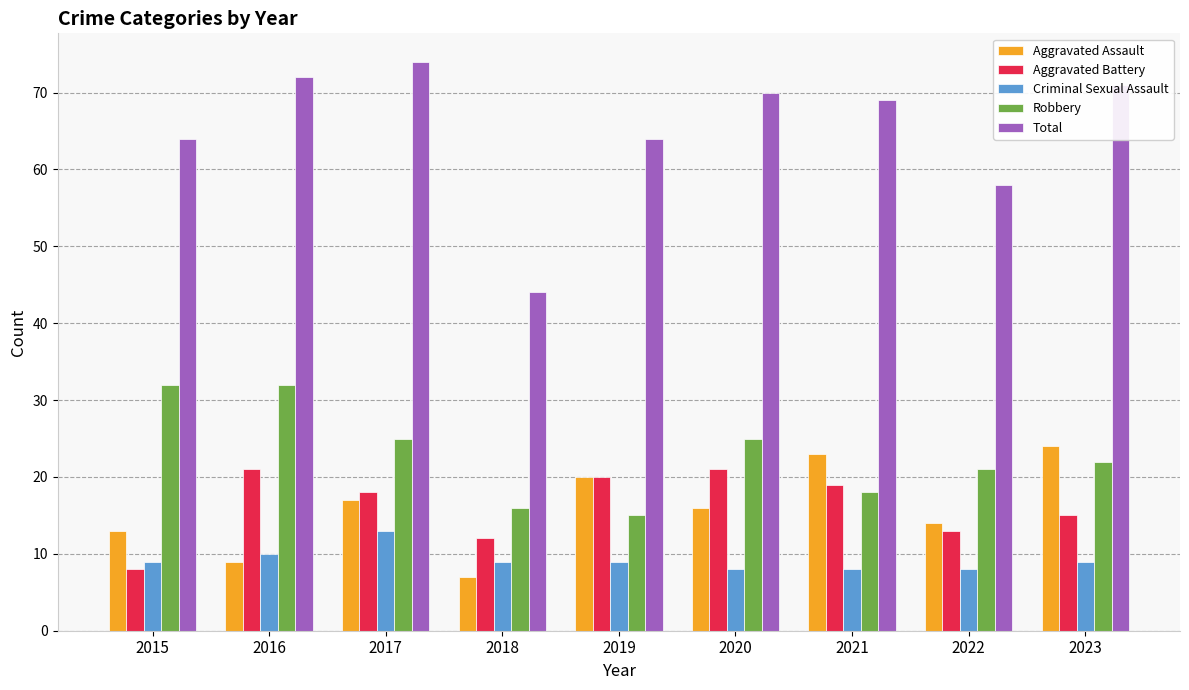

Which series has the largest total across all categories?

Total